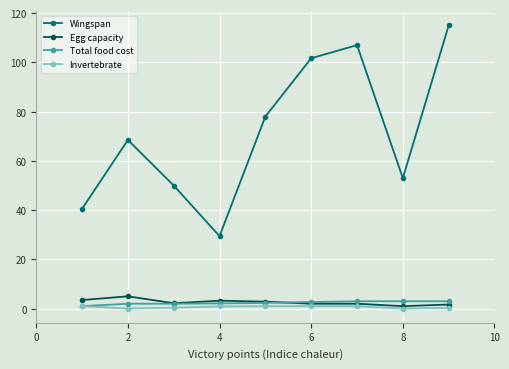

Which series has the largest range (max minus min)?

Wingspan